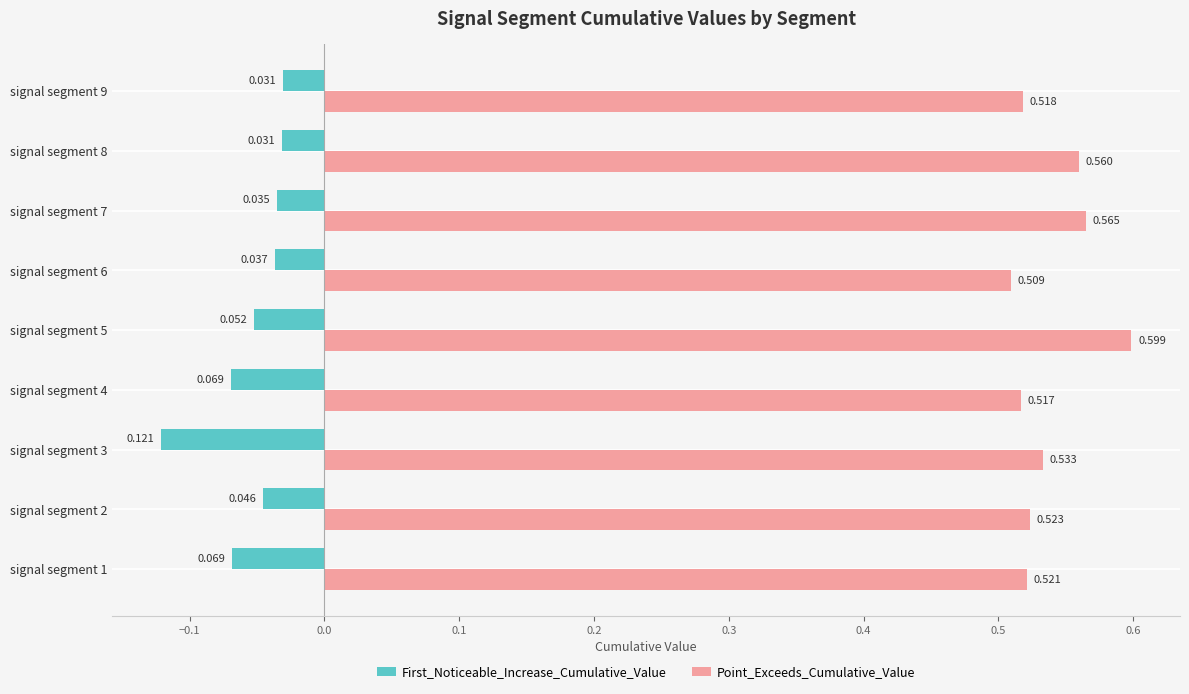

Is the value of Point_Exceeds_Cumulative_Value at signal segment 6 greater than the value of First_Noticeable_Increase_Cumulative_Value at signal segment 9?

Yes